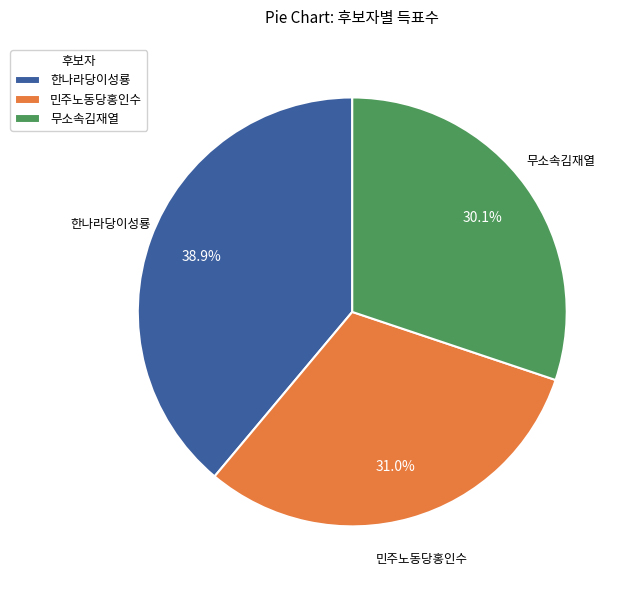

Does 무소속김재열 represent more than half of the total?

No